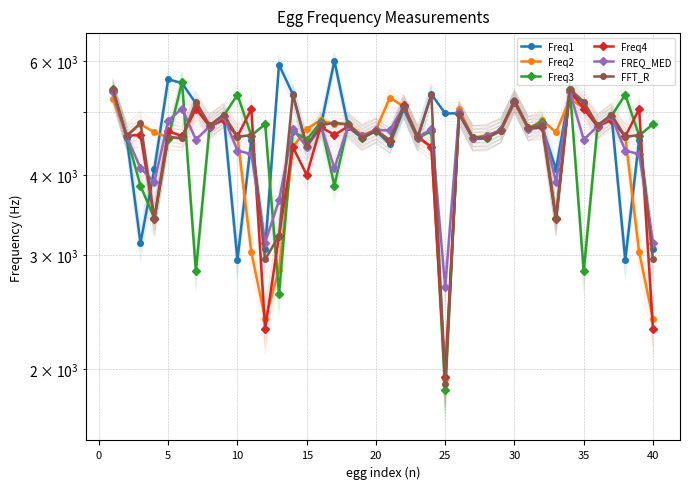

What is the difference between the FFT_R values at 20 and 11?

1574.0